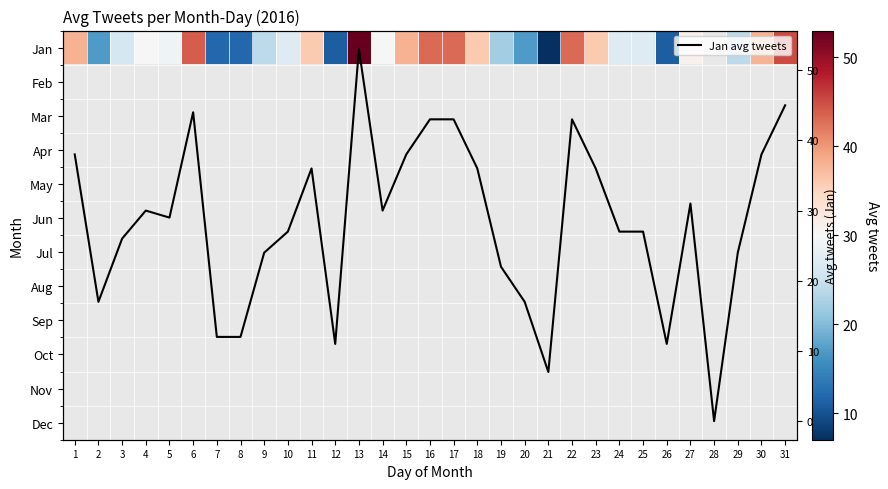

The value of Oct at 20 is 0. True or false?

True